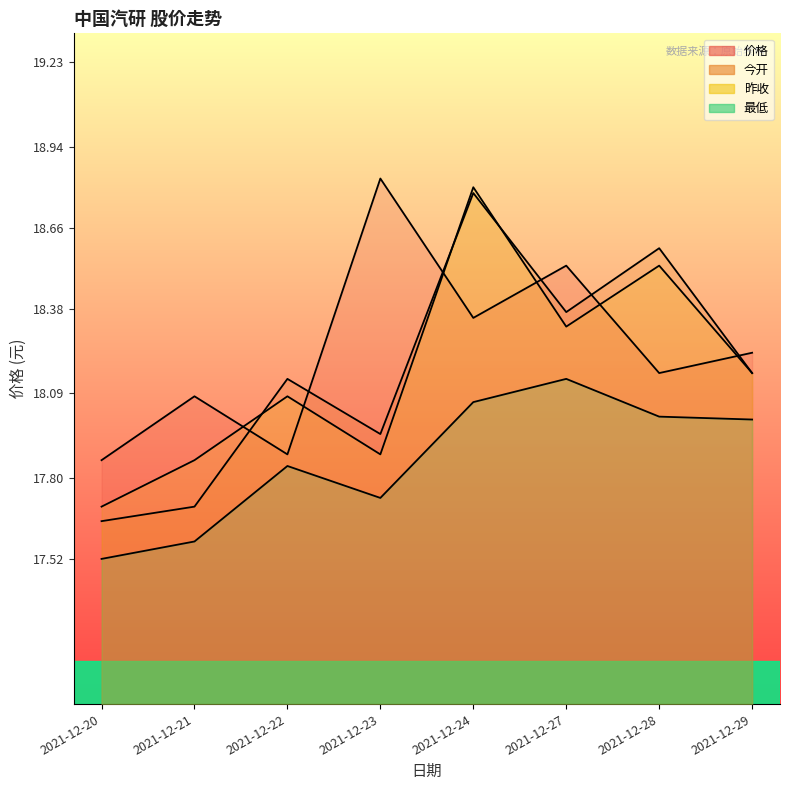

Rank the categories by 最低 value from lowest to highest.

2021-12-20, 2021-12-21, 2021-12-23, 2021-12-22, 2021-12-29, 2021-12-28, 2021-12-24, 2021-12-27